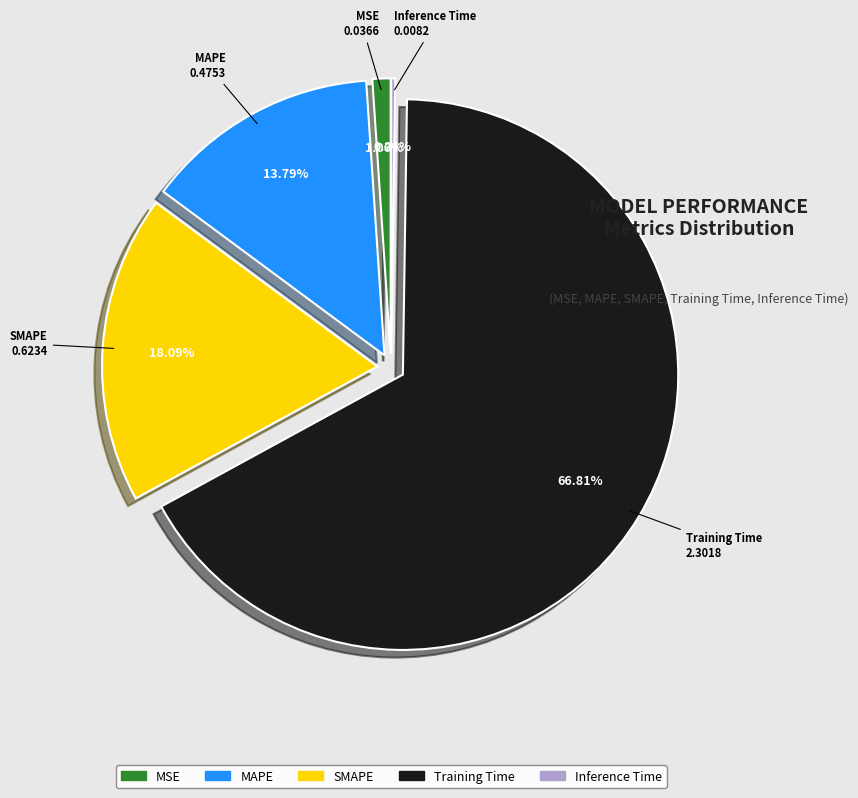

Is it true that MSE is 12% of the pie?

False